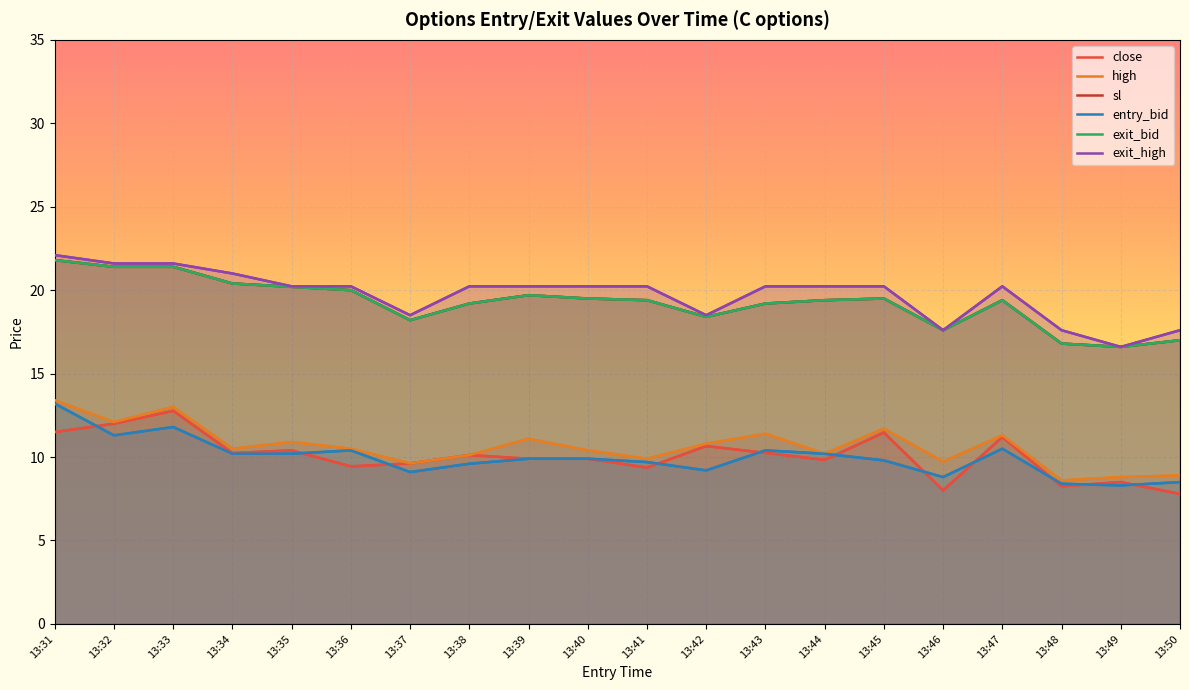

In high, how many points are lower than both neighbors (excluding endpoints)?

7